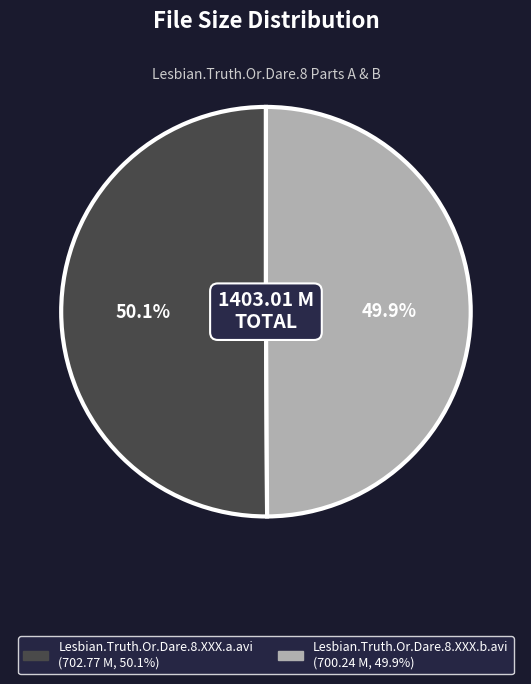

Is there a majority slice in this chart?

Yes